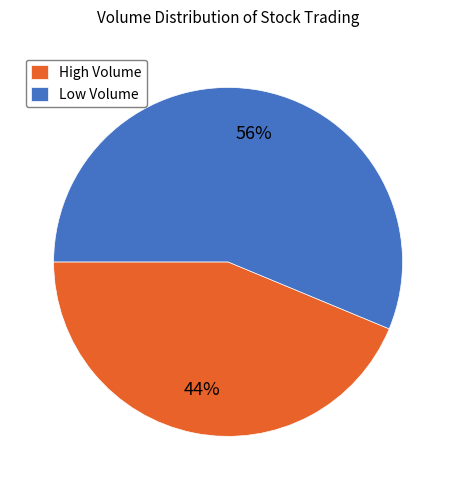

What is the ratio of the value at High Volume to the value at Low Volume?

0.8